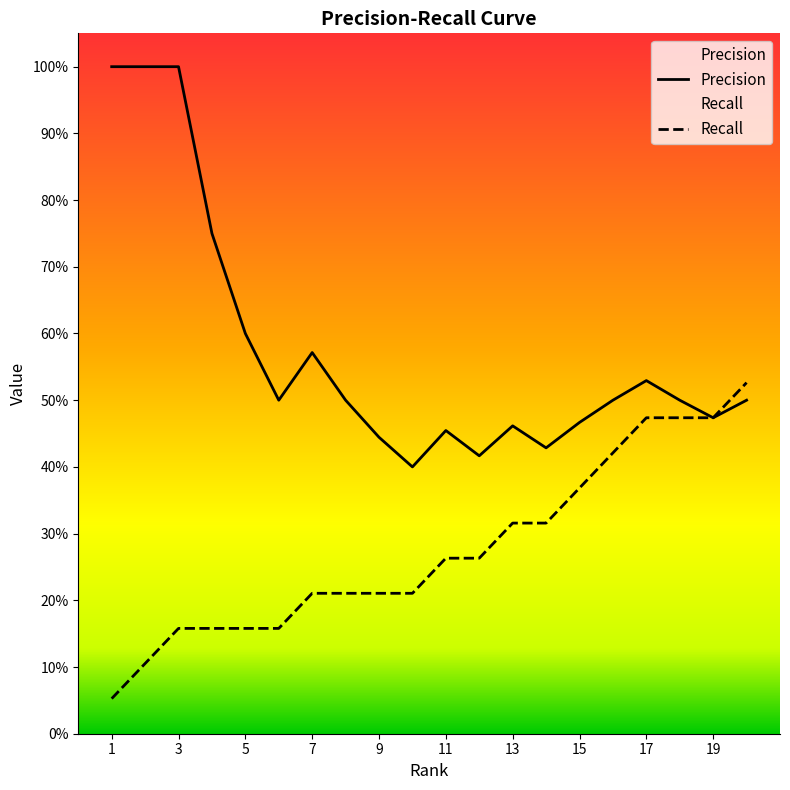

At which label does Precision reach its peak?

1